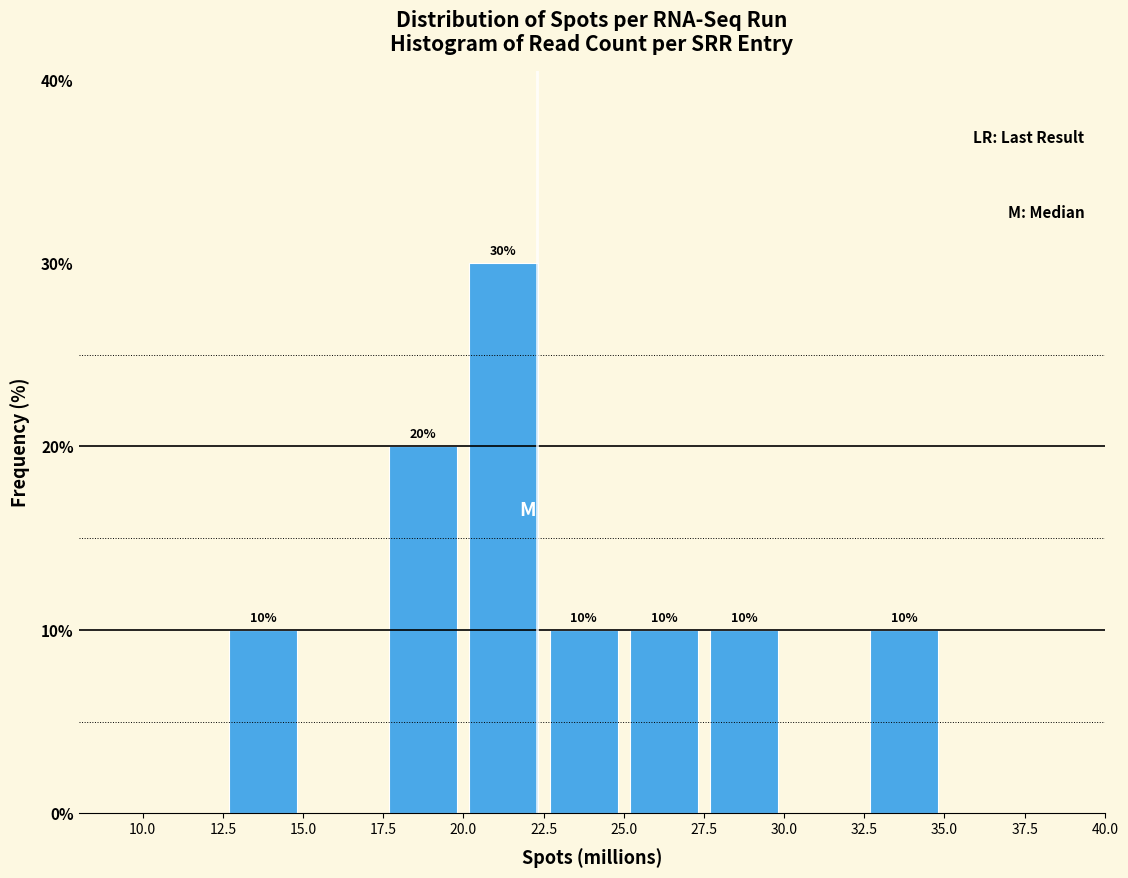

Over which range of the x-axis is the bar tallest?

20.0 to 22.5